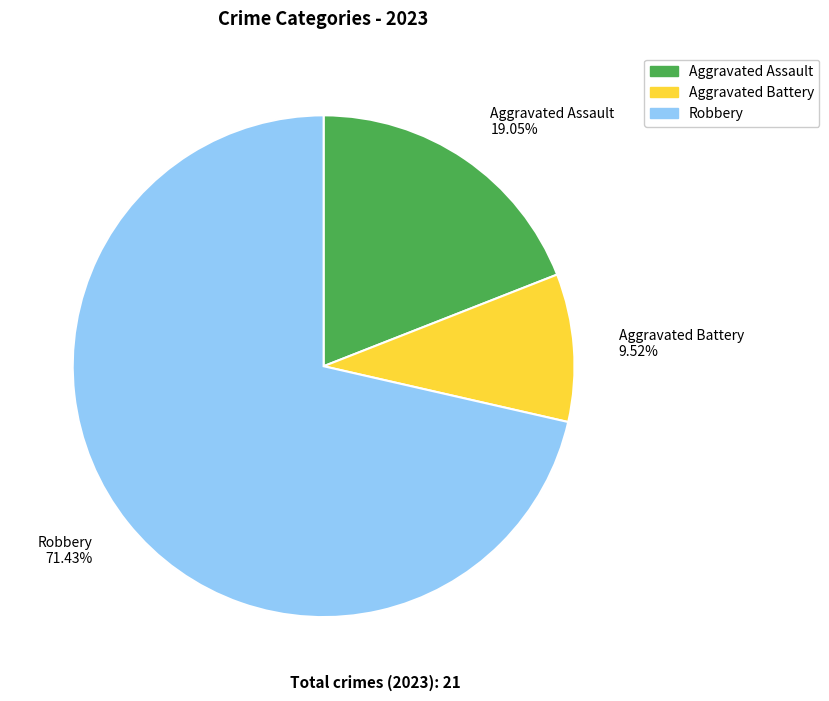

Combined, do Robbery 71.43% and Aggravated Assault 19.05% account for over 50%?

Yes